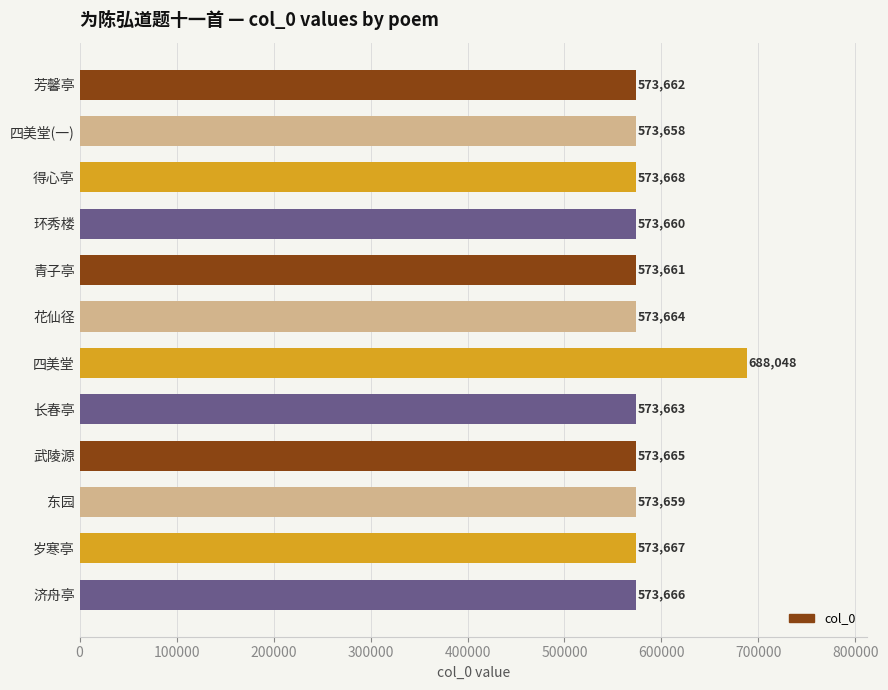

Does the chart contain stacked bars?

No